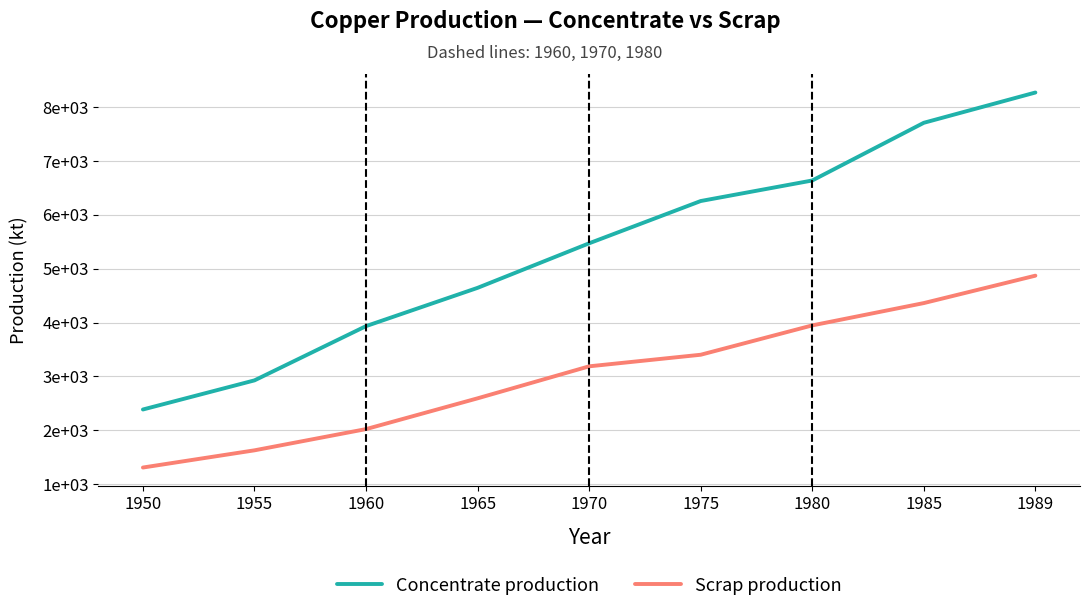

Which series has the largest range (max minus min)?

Concentrate production